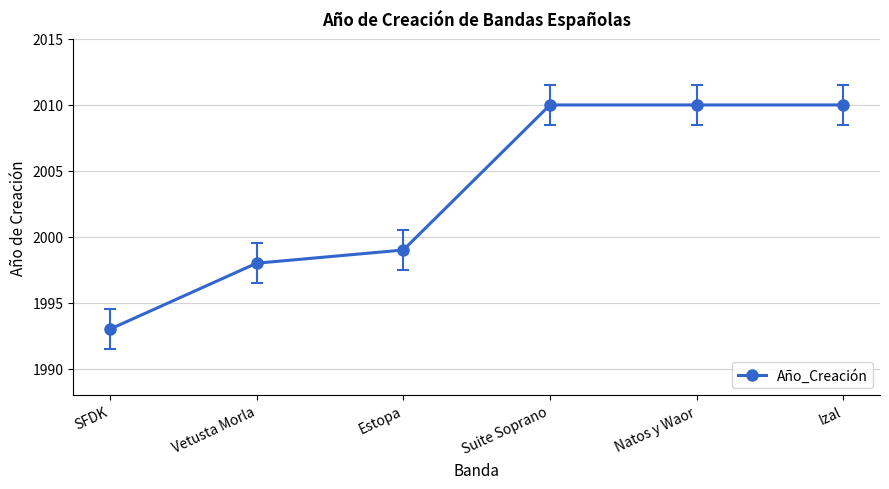

At which label is the value closest to 2001?

Estopa